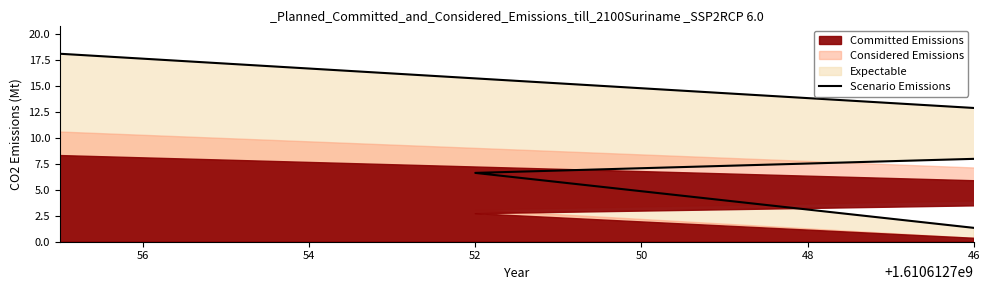

What is the change in value from 52 to 46?

-5.3